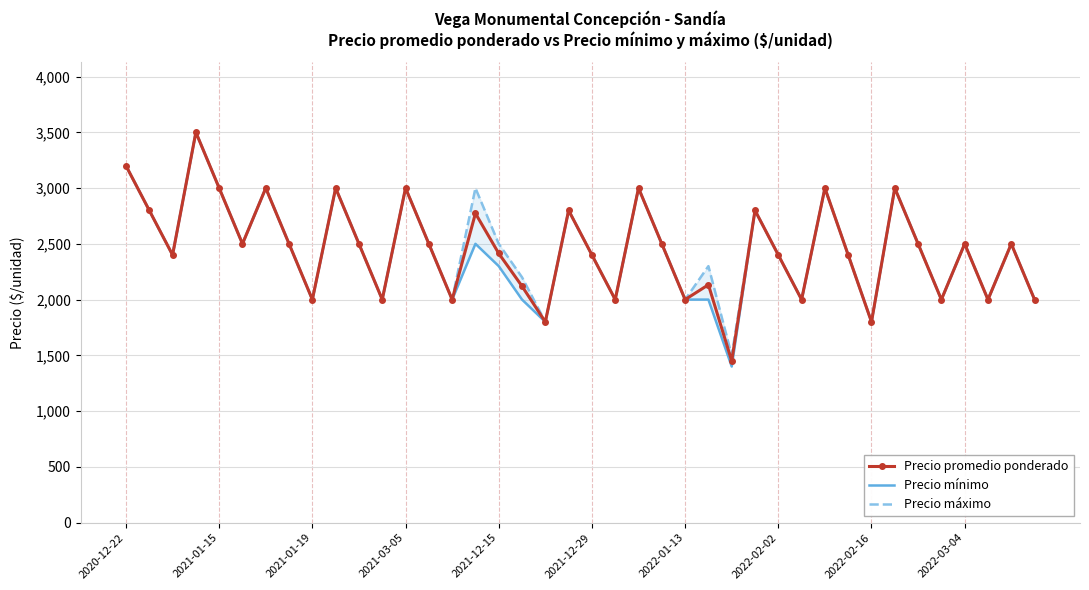

What value does the Precio máximo series have at 30?

3000